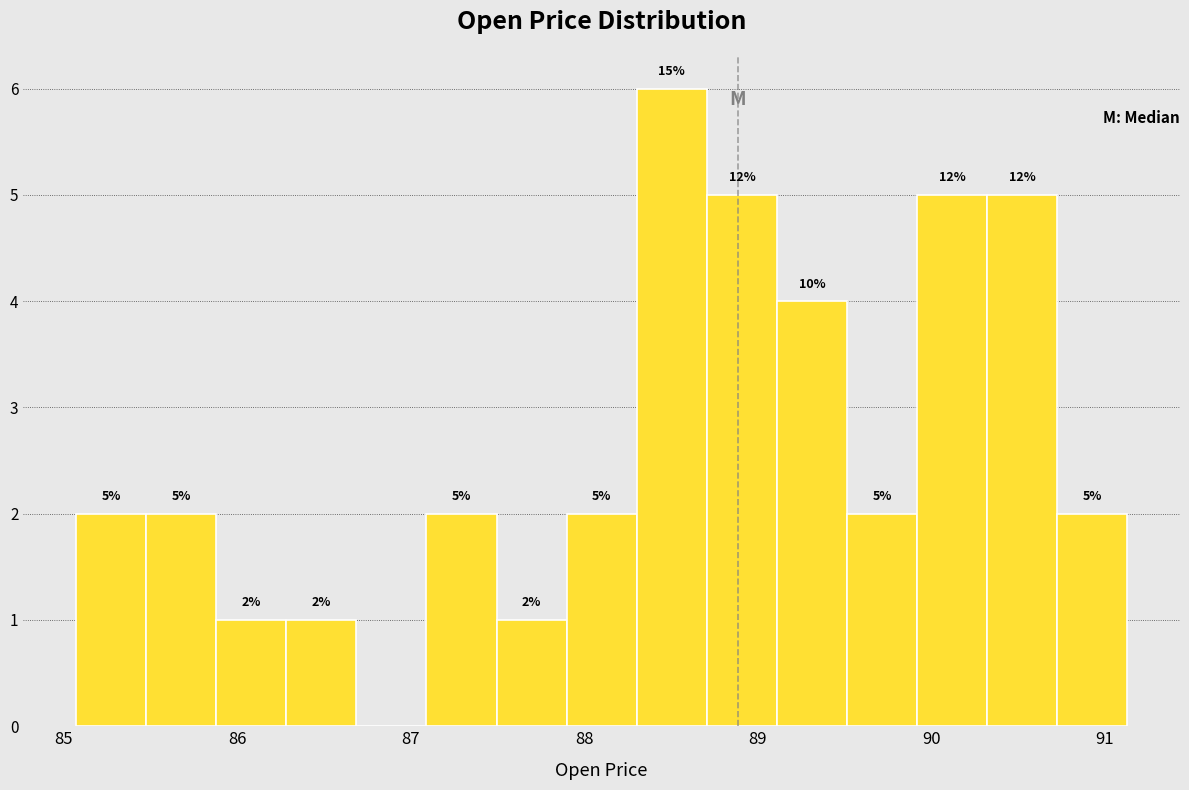

Over which range of the x-axis is the bar tallest?

88.3 to 88.7